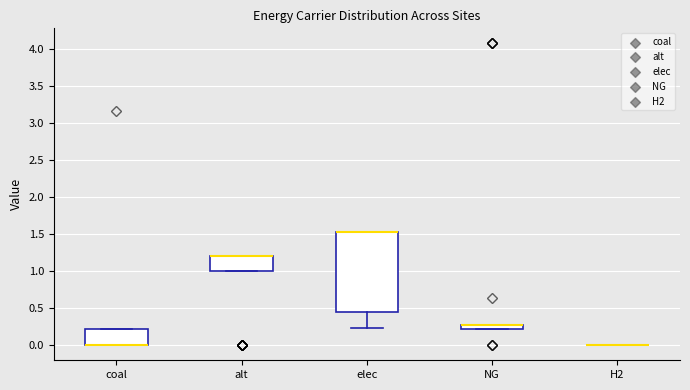

Comparing the boxes themselves (not the whiskers), which one is the tallest?

elec